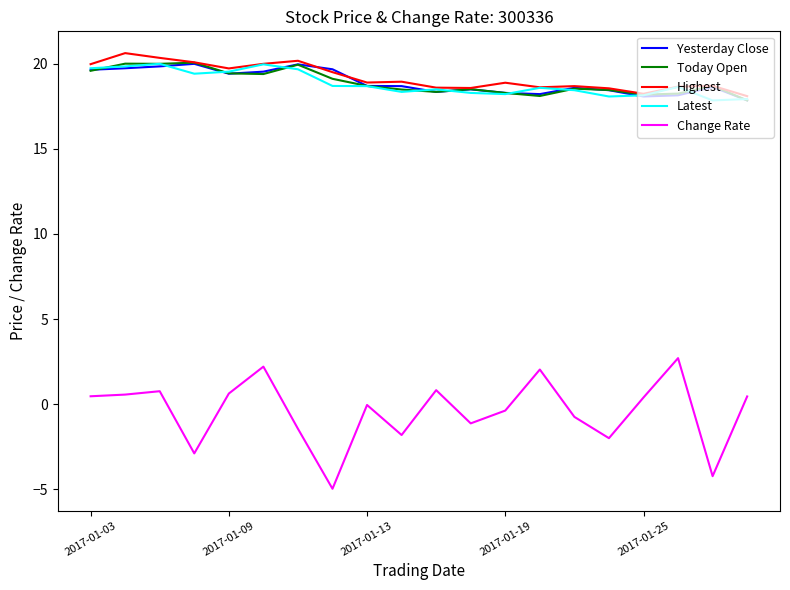

Which series has the widest spread of values?

Change Rate